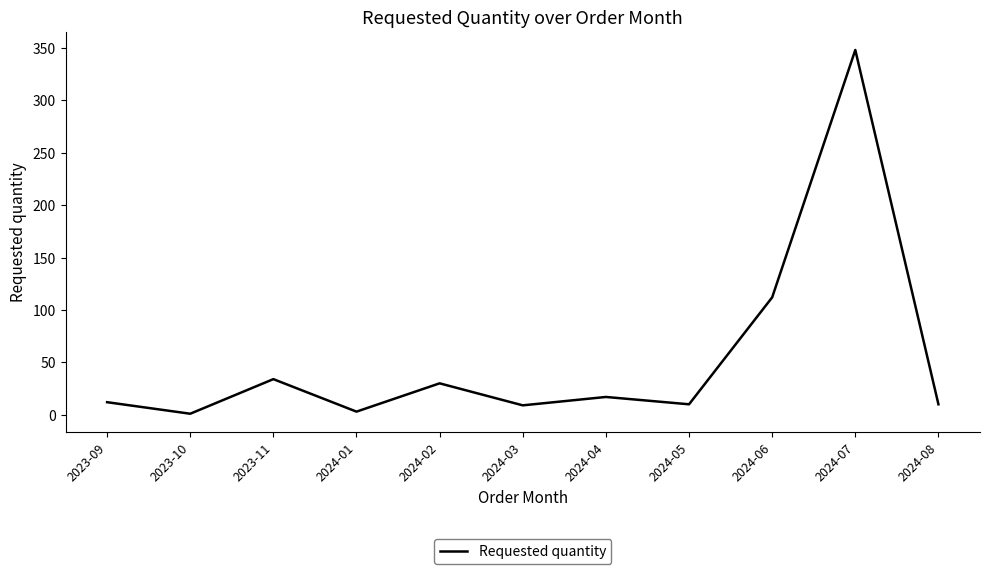

The value at 2024-07 is 559. True or false?

False